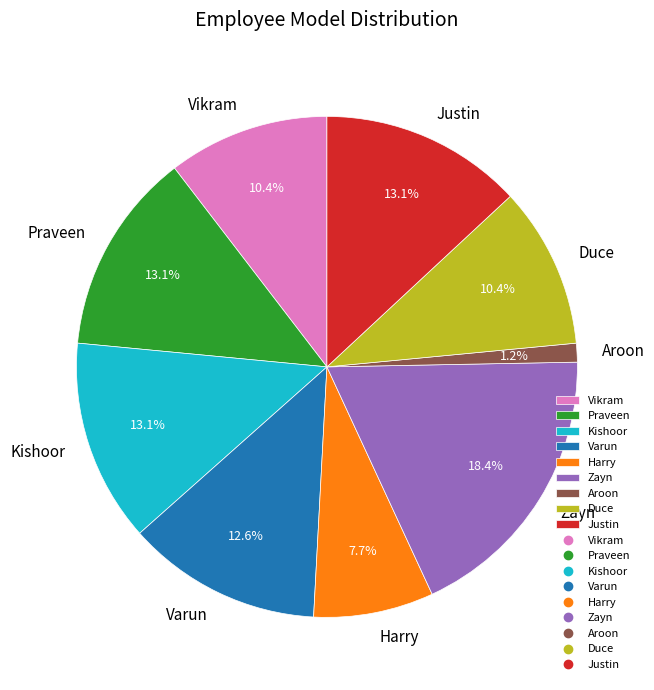

To the nearest percent, what is the difference between the largest and smallest slice percentages?

17%